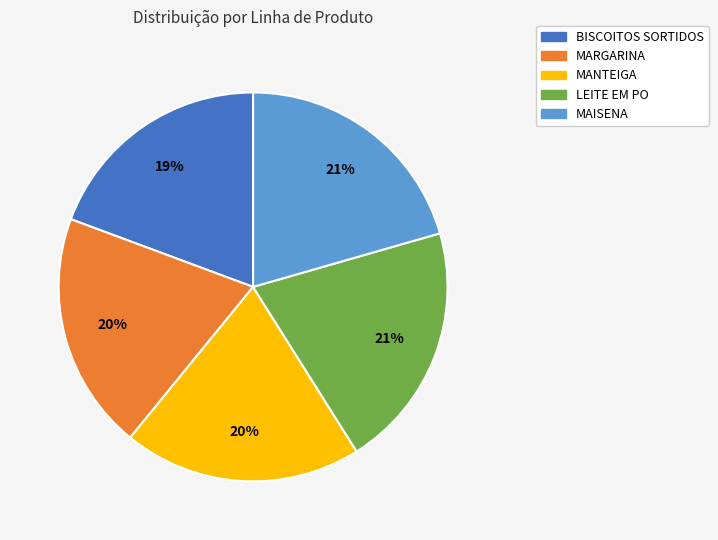

Combined, do MANTEIGA and MAISENA account for over 50%?

No